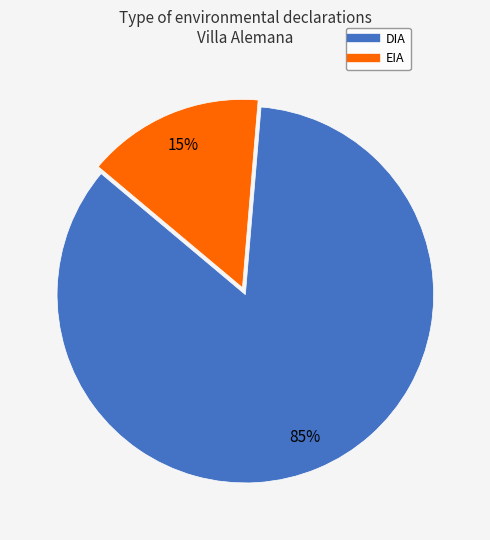

To the nearest percent, what percentage of the pie is EIA?

15%